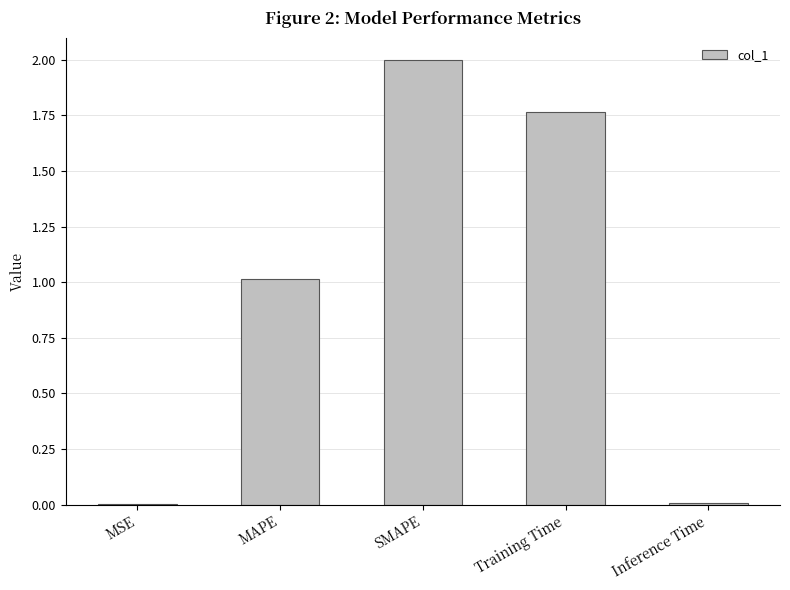

Which has a higher value, Training Time or SMAPE?

SMAPE